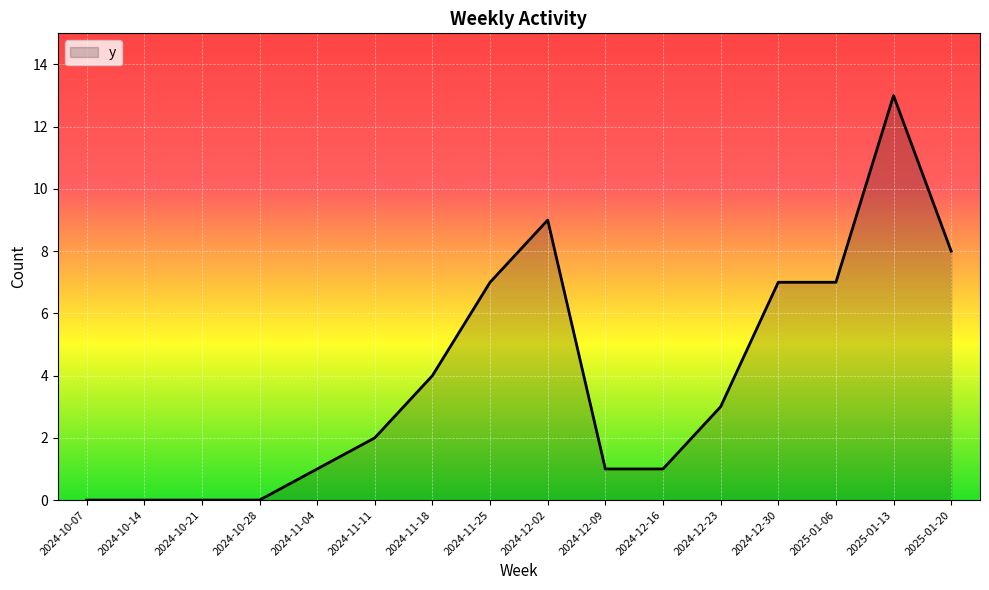

True or false: the data shows 9 at 2024-12-02.

True